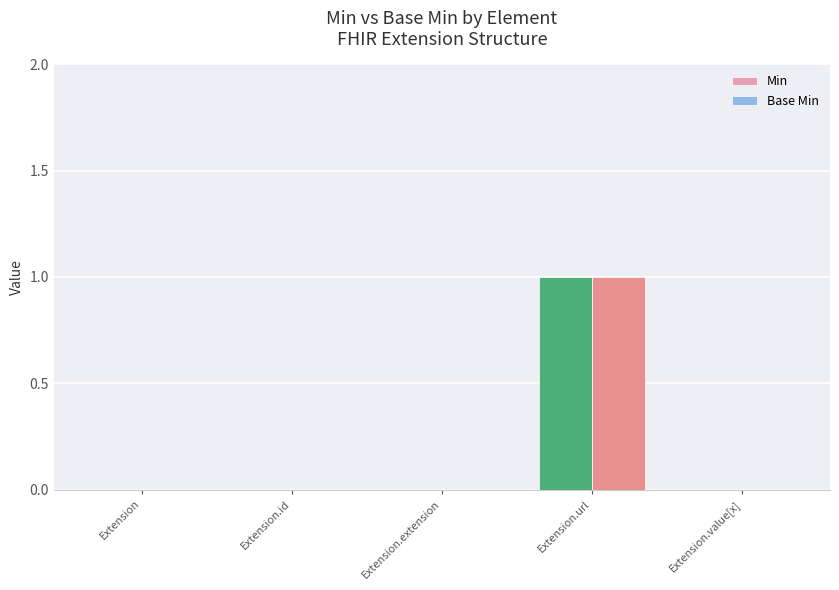

Which category has the highest value in the Min series?

Extension.url